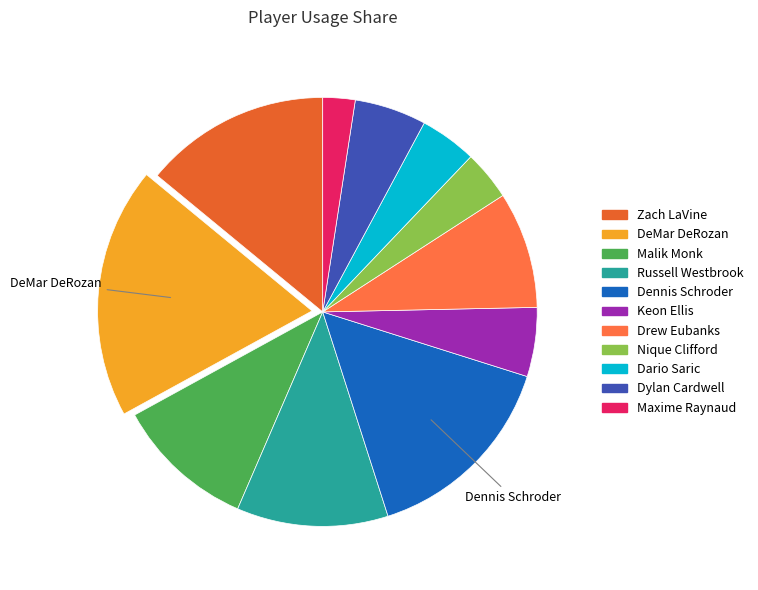

To the nearest percent, what portion does Dylan Cardwell represent?

5%